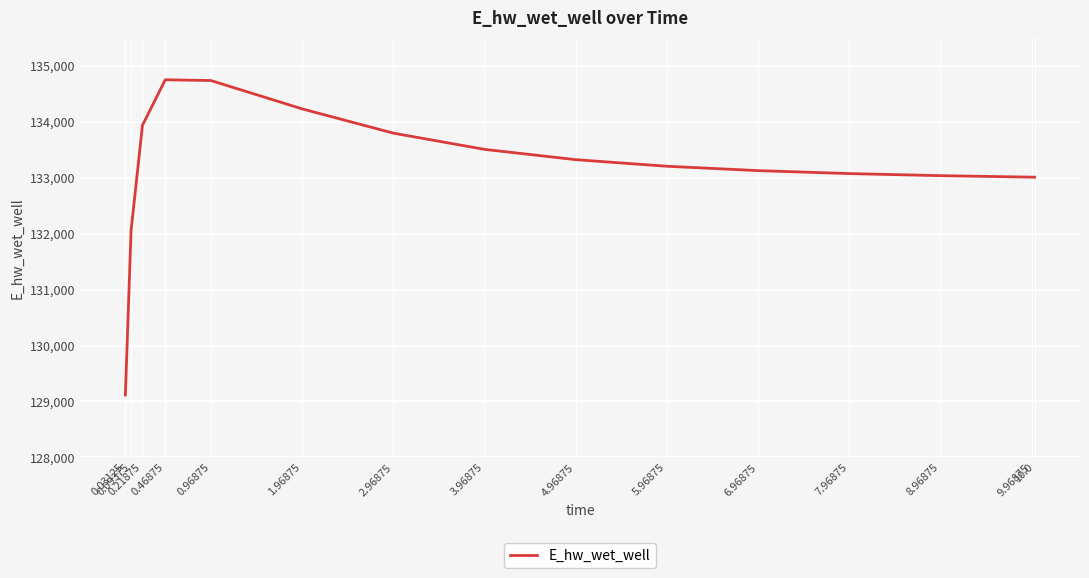

Is it true that the value at 3.96875 is 182258.4?

False